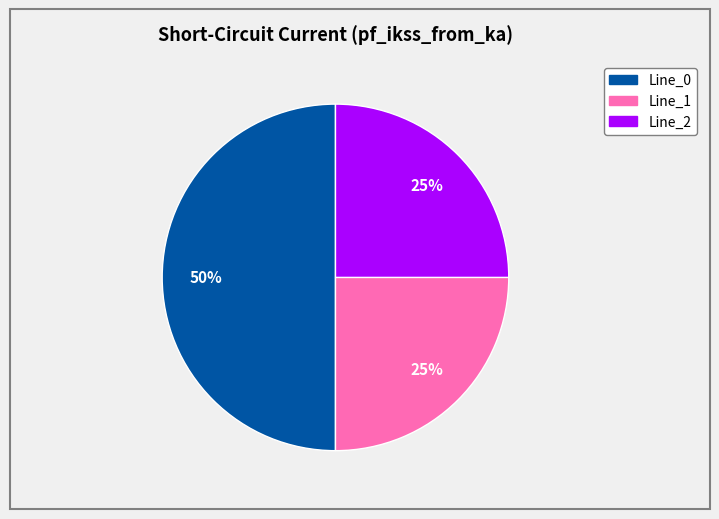

Between Line_0 and Line_1, which is larger?

Line_0